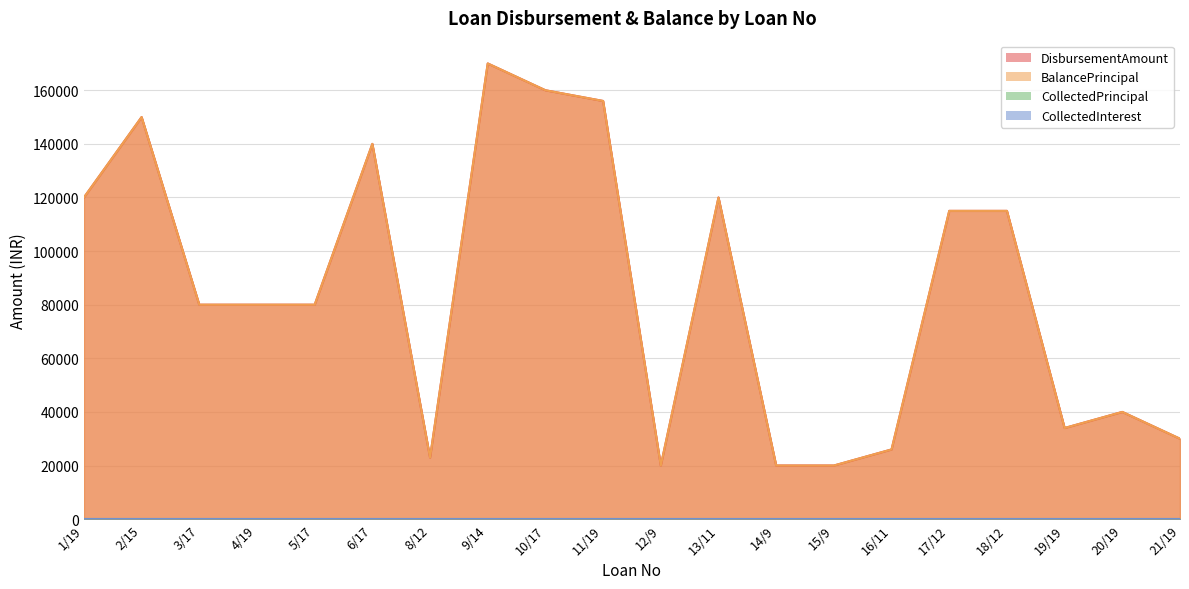

Reading left to right, transcribe all the data shown in this chart.

DisbursementAmount: 1/19=120000	2/15=150000	3/17=80000	4/19=80000	5/17=80000	6/17=140000	8/12=23000	9/14=170000	10/17=160000	11/19=156000	12/9=20000	13/11=120000	14/9=20000	15/9=20000	16/11=26000	17/12=115000	18/12=115000	19/19=34000	20/19=40000	21/19=30000
BalancePrincipal: 1/19=120000	2/15=150000	3/17=80000	4/19=80000	5/17=80000	6/17=140000	8/12=23000	9/14=170000	10/17=160000	11/19=156000	12/9=20000	13/11=120000	14/9=20000	15/9=20000	16/11=26000	17/12=115000	18/12=115000	19/19=34000	20/19=40000	21/19=30000